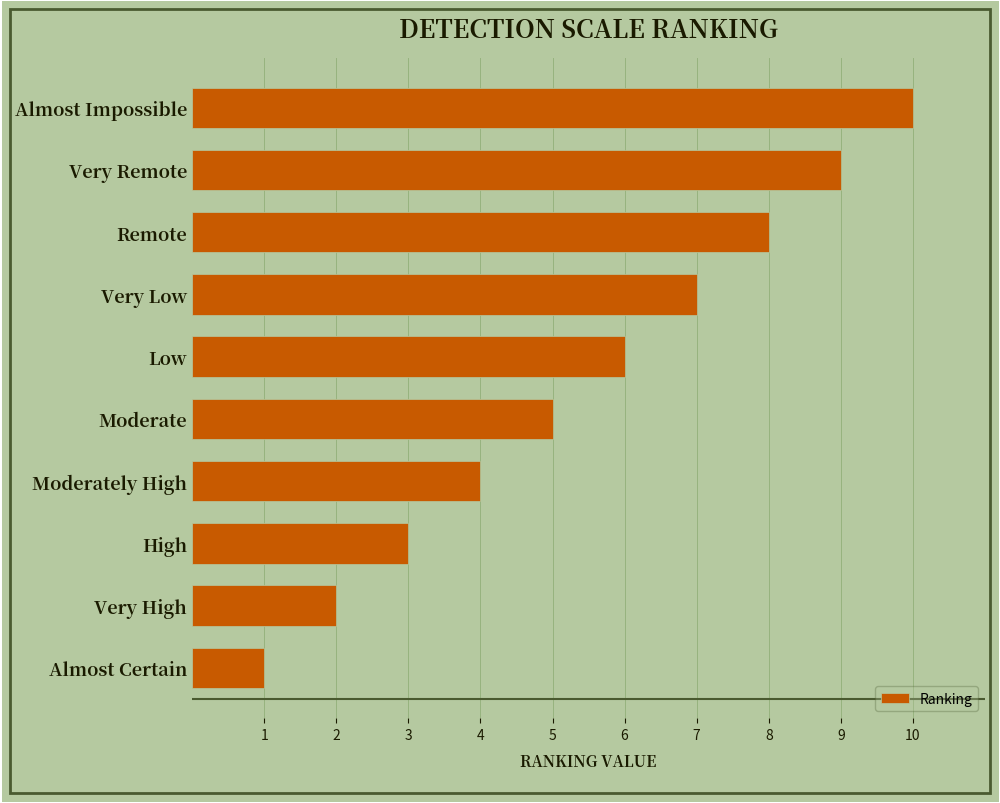

Rank the categories by value from lowest to highest.

Almost Certain, Very High, High, Moderately High, Moderate, Low, Very Low, Remote, Very Remote, Almost Impossible